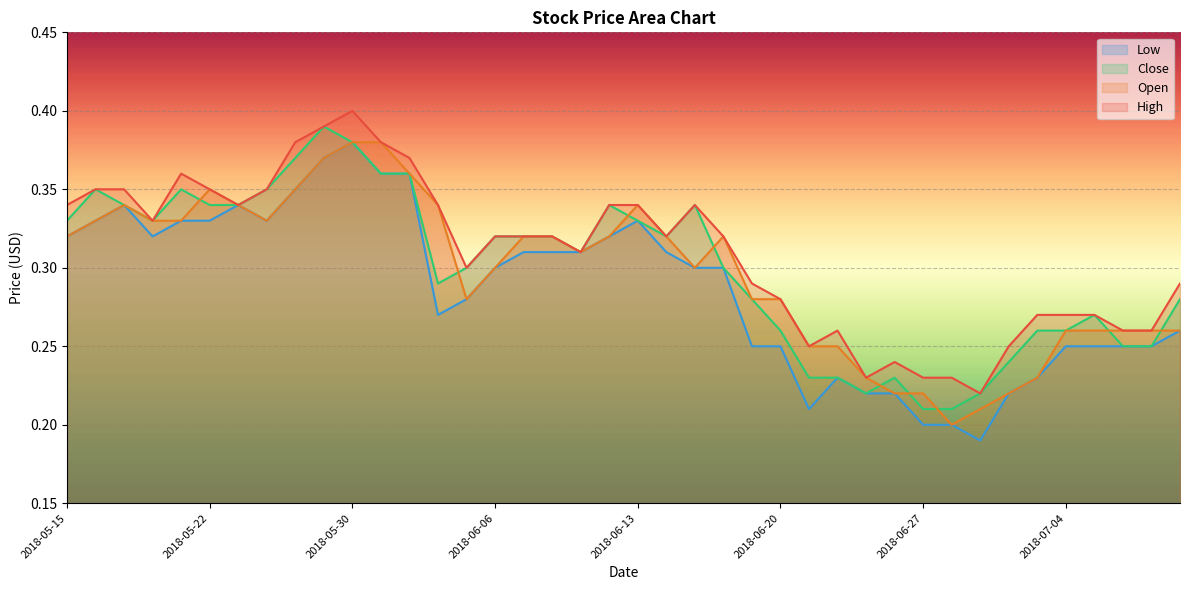

The value of Close at 2018-07-05 is 0.4. True or false?

False